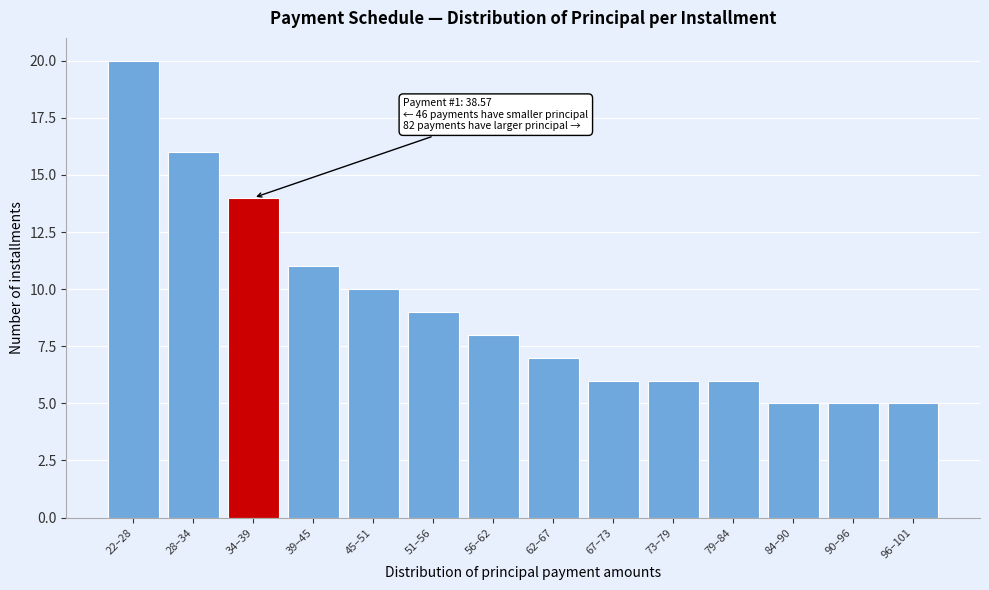

Reading left to right, transcribe all the data shown in this chart.

22–28=20	28–34=16	34–39=14	39–45=11	45–51=10	51–56=9	56–62=8	62–67=7	67–73=6	73–79=6	79–84=6	84–90=5	90–96=5	96–101=5